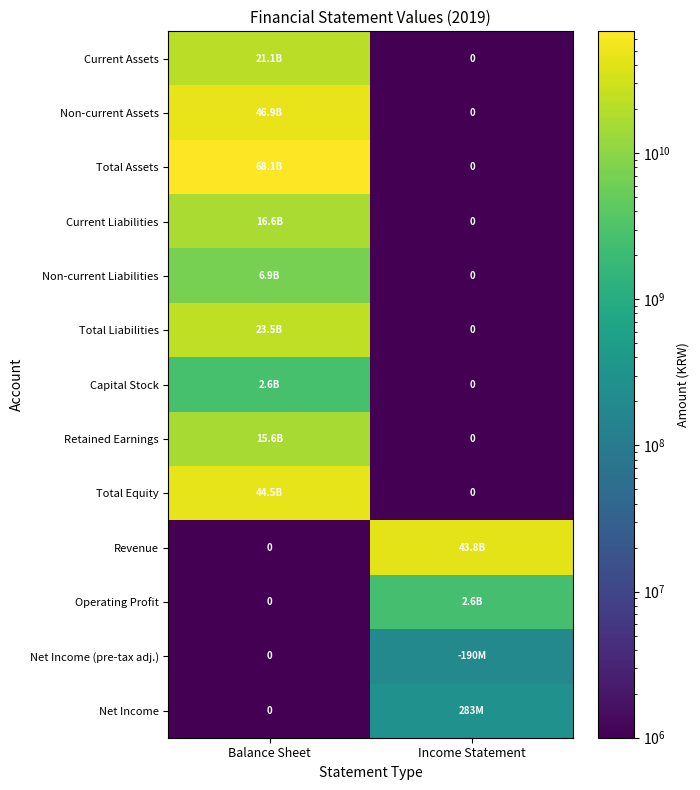

Which category has the lowest value in the Total Equity series?

Income Statement